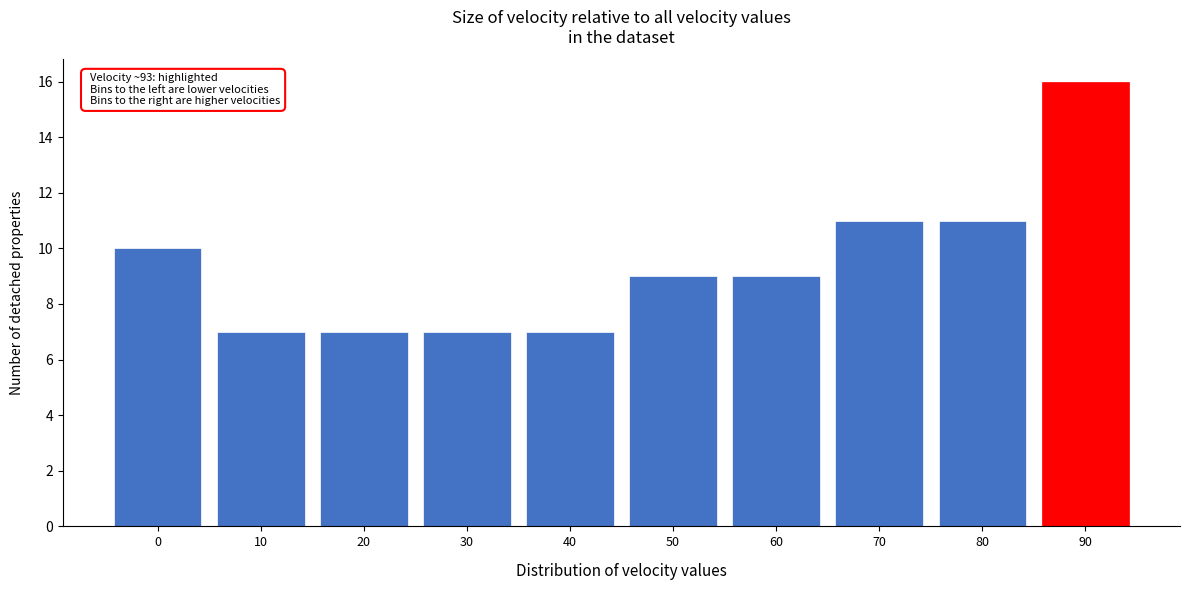

Reading left to right, transcribe all the data shown in this chart.

10	7	7	7	7	9	9	11	11	16